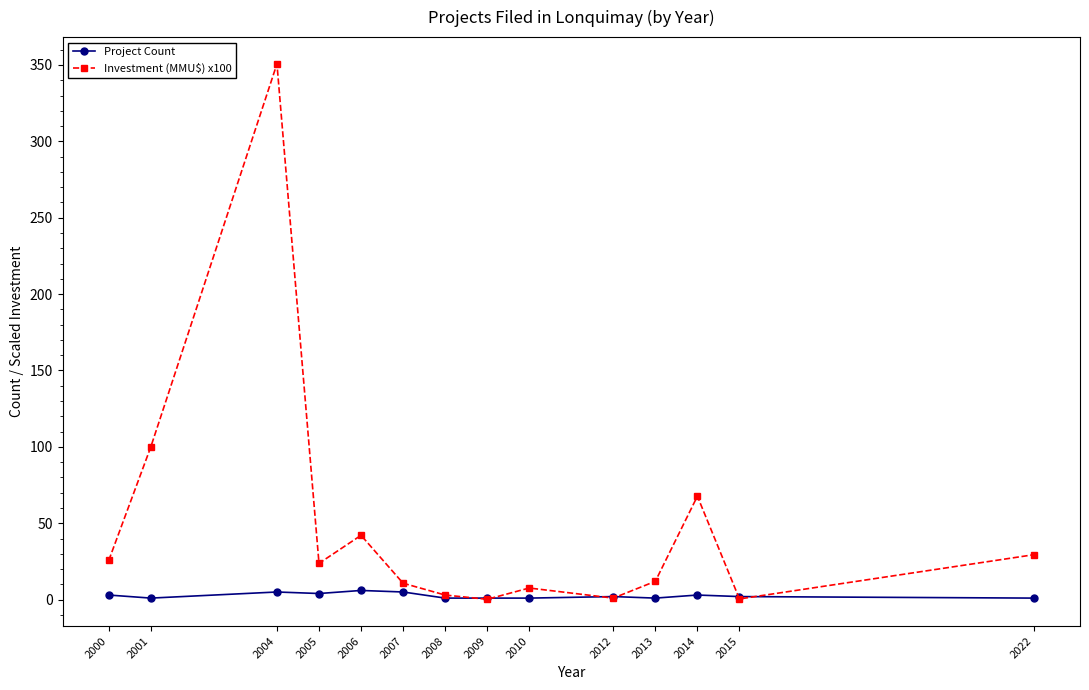

What is the minimum value shown in the chart?

0.2